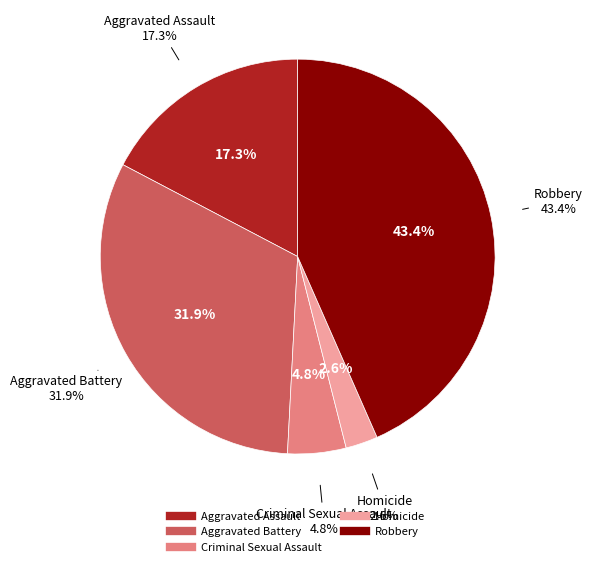

To the nearest percent, what portion does Homicide represent?

3%